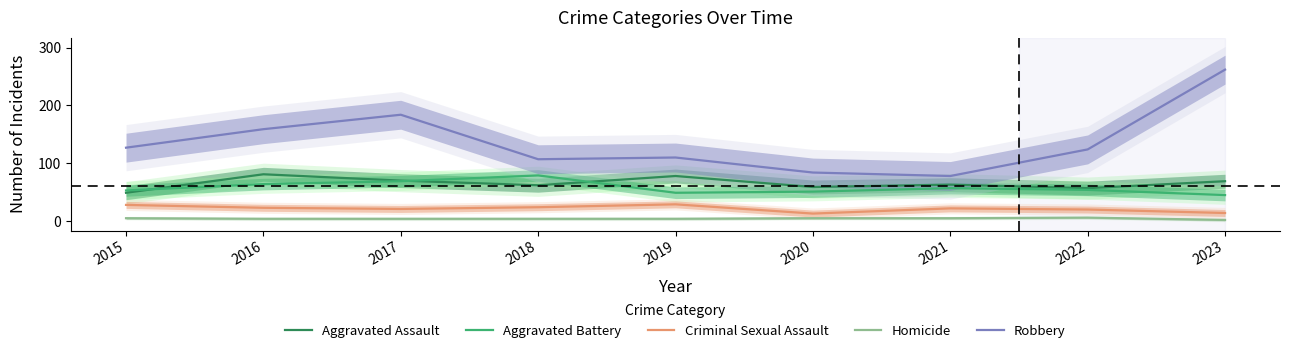

Is the value of Aggravated Assault at 2021 greater than the value of Aggravated Battery at 2020?

Yes